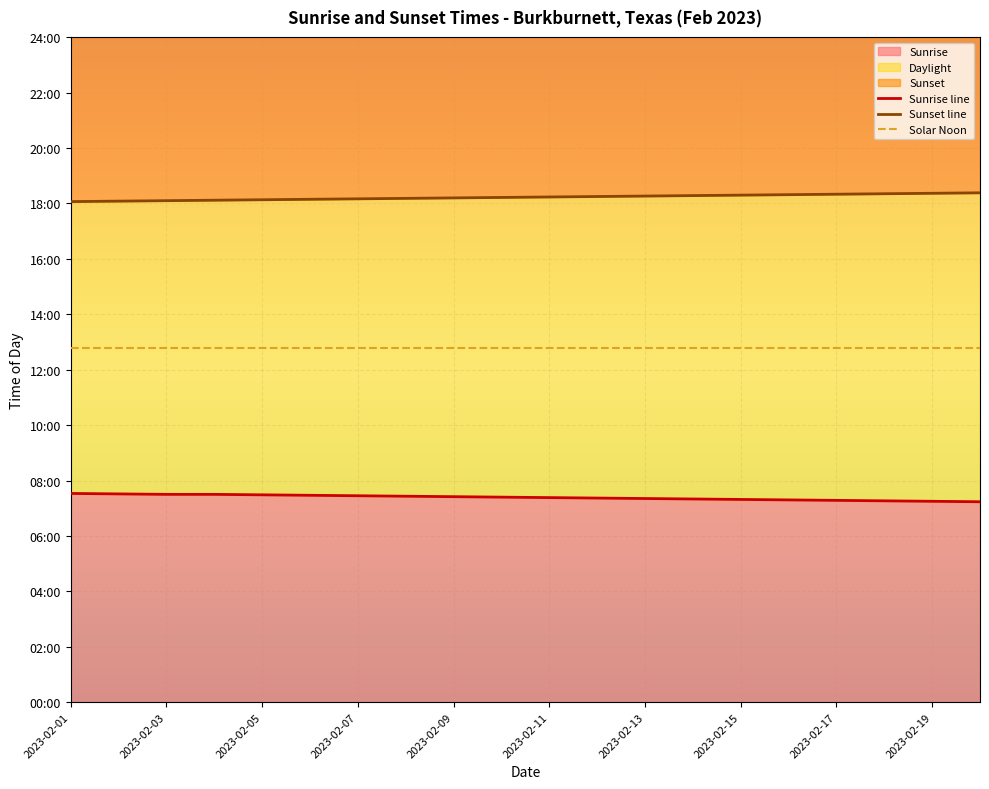

What is the label of the 3rd point from the left?

2023-02-03